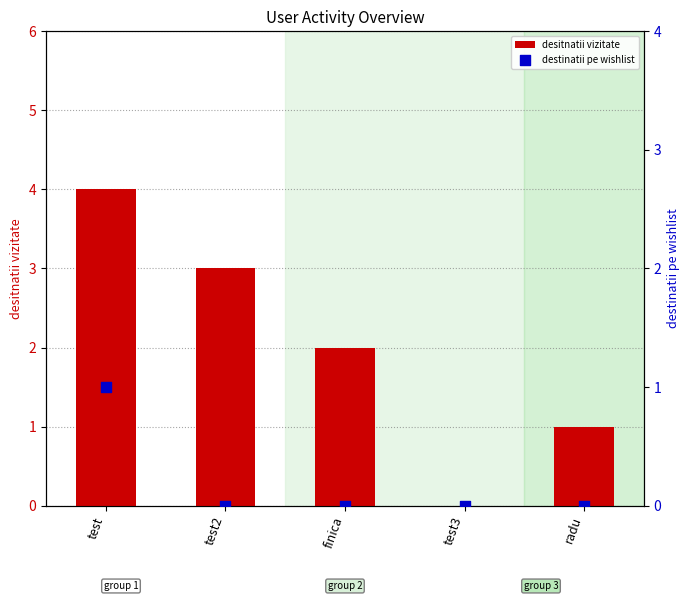

Which series reaches the minimum Y coordinate?

desitnatii vizitate